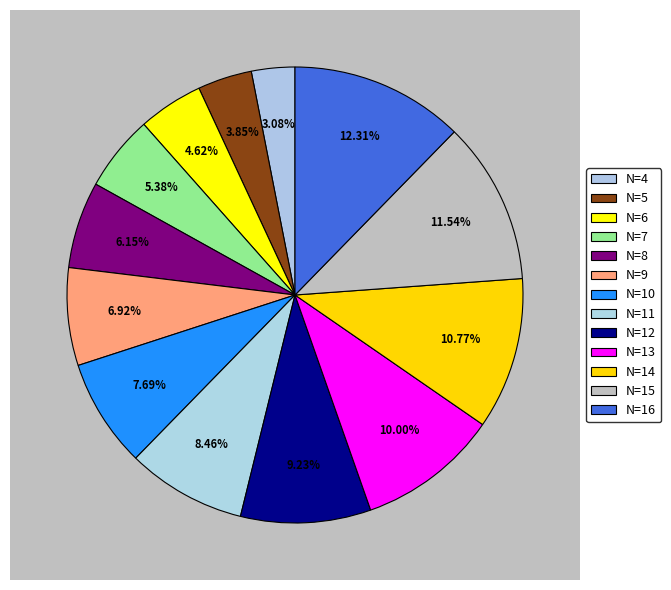

How many slices are in this pie chart?

13